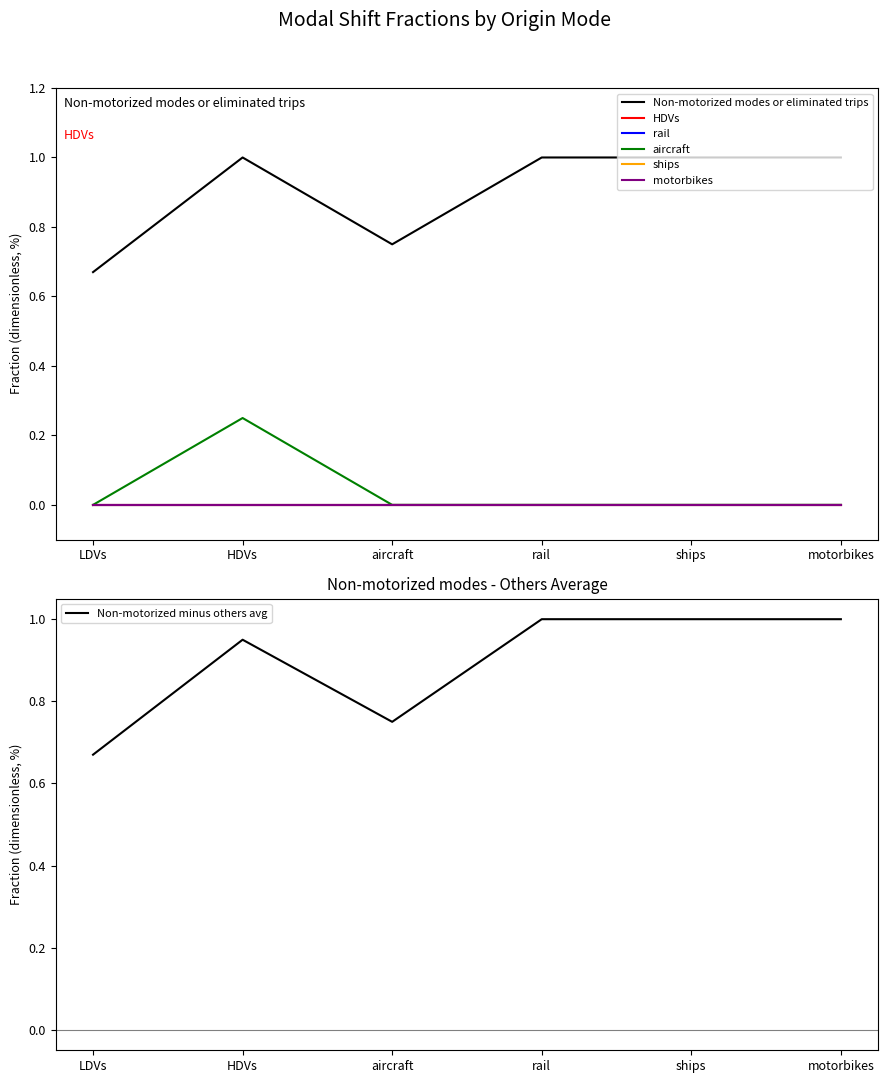

What is the label of the 4th point from the right?

aircraft